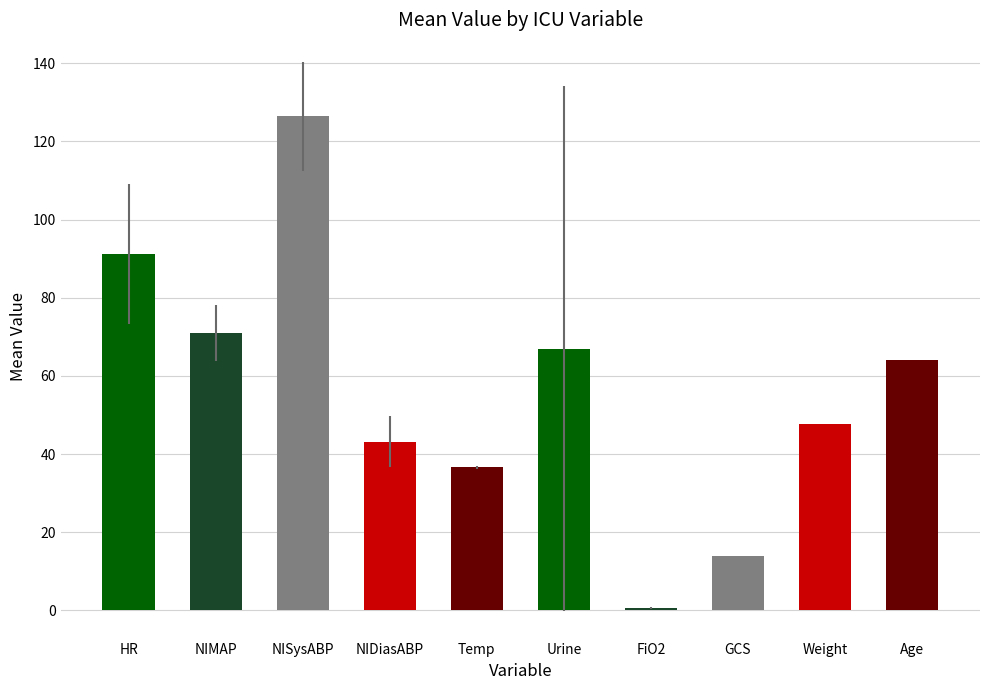

What is the sum of all values?

561.6